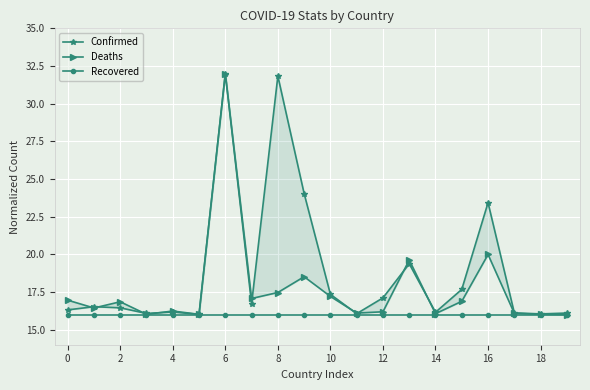

What is the maximum value for Confirmed?

32.0